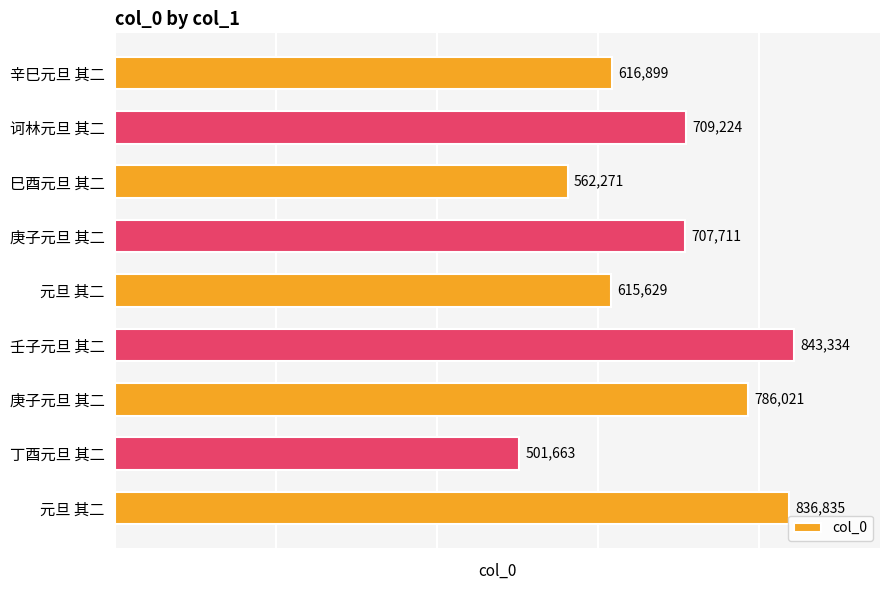

Count the number of categories in the chart.

9